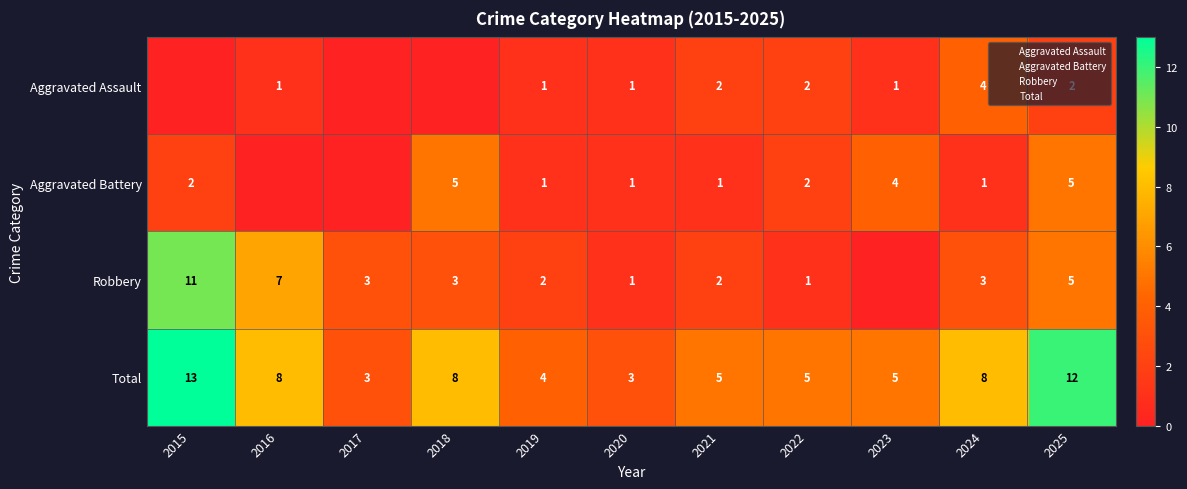

What is the difference between the second highest and second lowest values in the Aggravated Battery series?

5